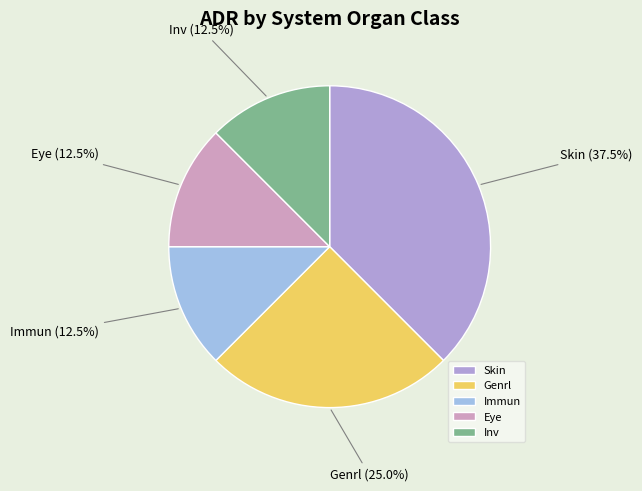

Is it true that Inv is 18% of the pie?

False